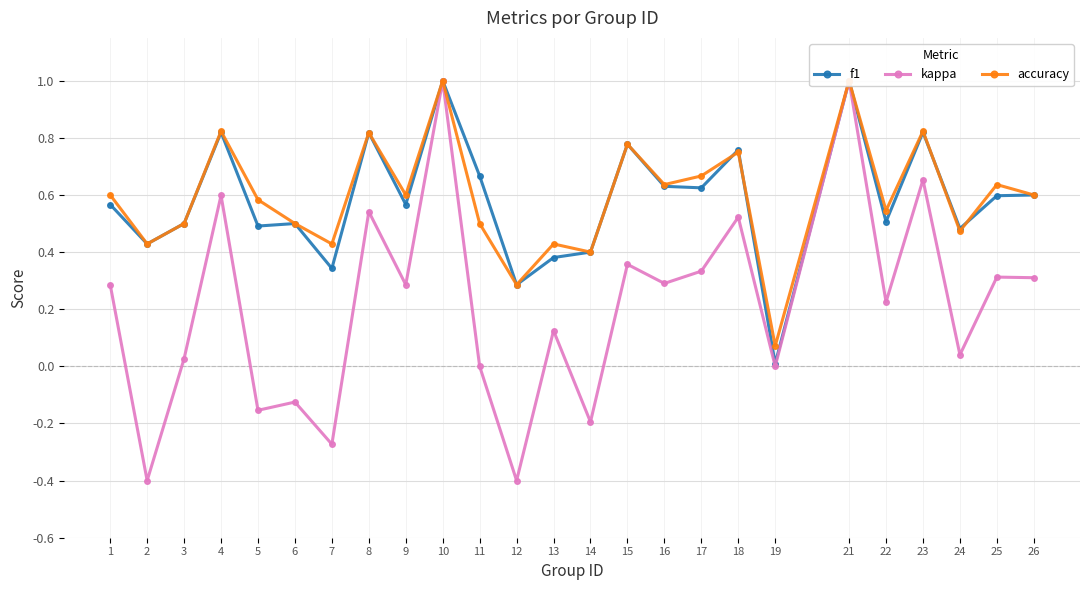

True or false: kappa and accuracy intersect in this chart.

False